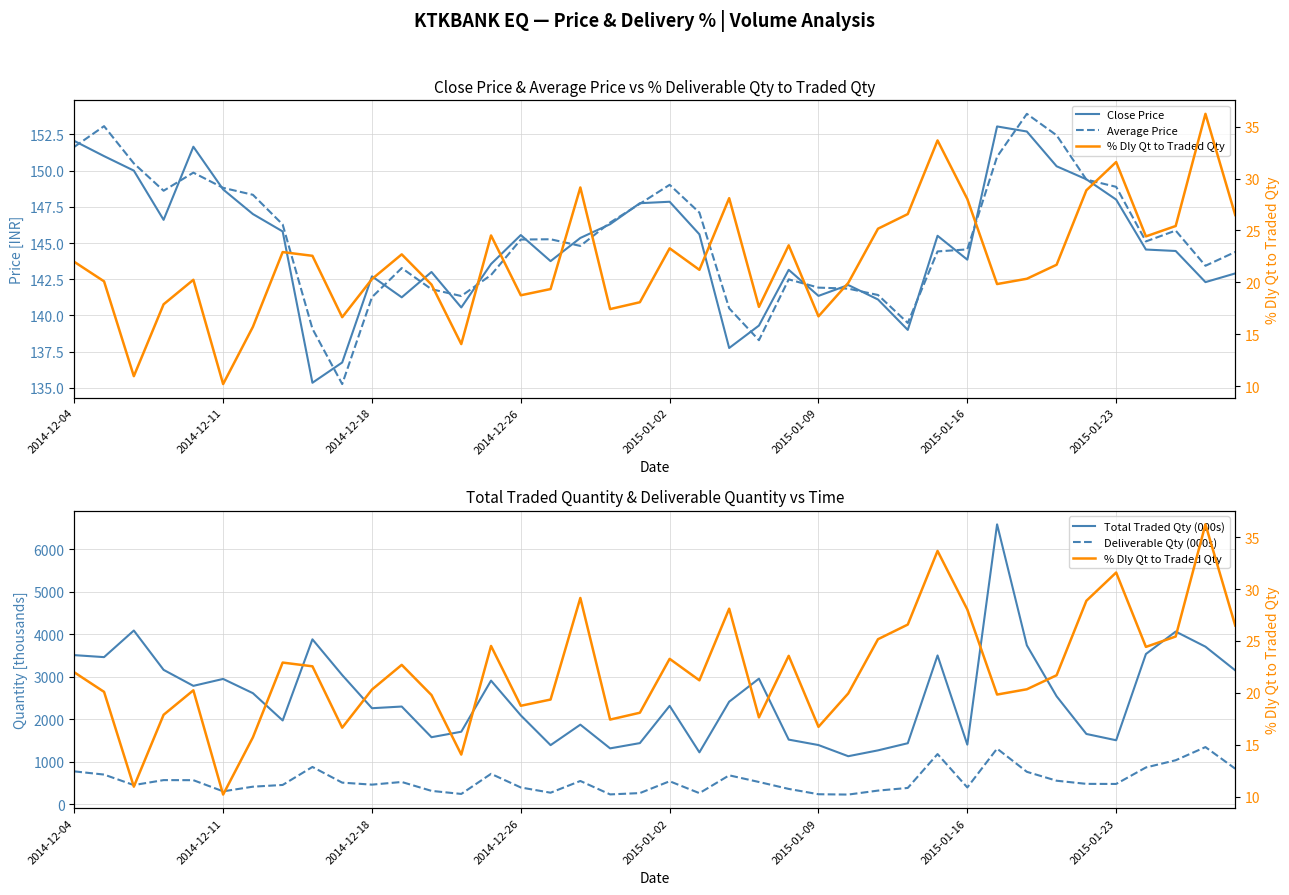

What is the difference between the second highest and minimum values in the Average Price series?

17.8